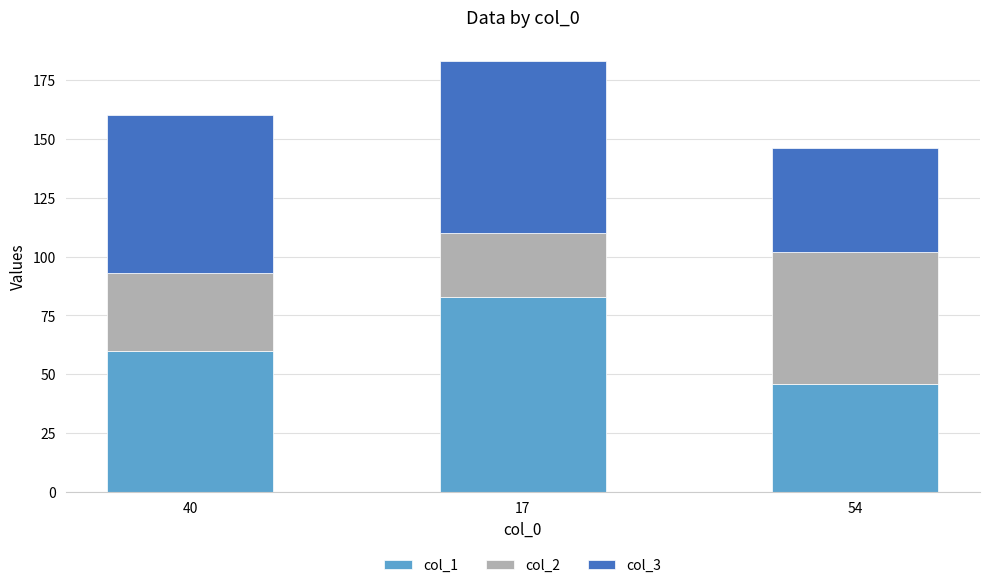

Reading left to right, list the values for the col_1 series.

60	83	46